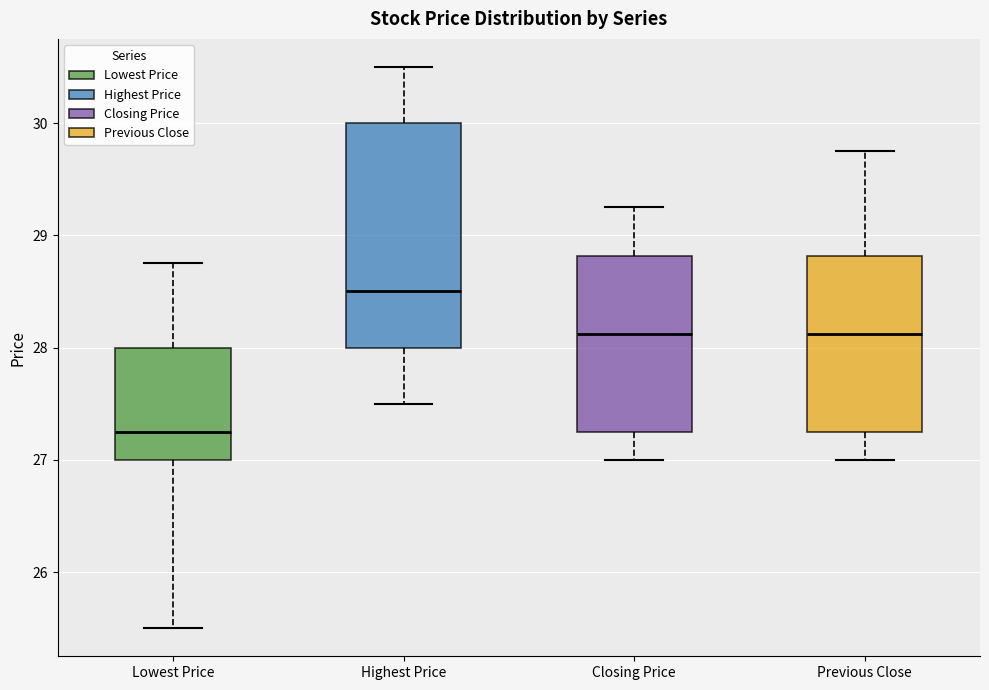

Reading left to right, read every box against the y-axis: the position of its median line, the range the box covers, and the ends of its whiskers. The values are not printed on the chart, so give them approximately, as read against the axis.

Lowest Price: median 27.3, box 27.0 to 28.0, whiskers 25.5 to 28.8
Highest Price: median 28.5, box 28.0 to 30.0, whiskers 27.5 to 30.5
Closing Price: median 28.1, box 27.3 to 28.8, whiskers 27.0 to 29.3
Previous Close: median 28.1, box 27.3 to 28.8, whiskers 27.0 to 29.8